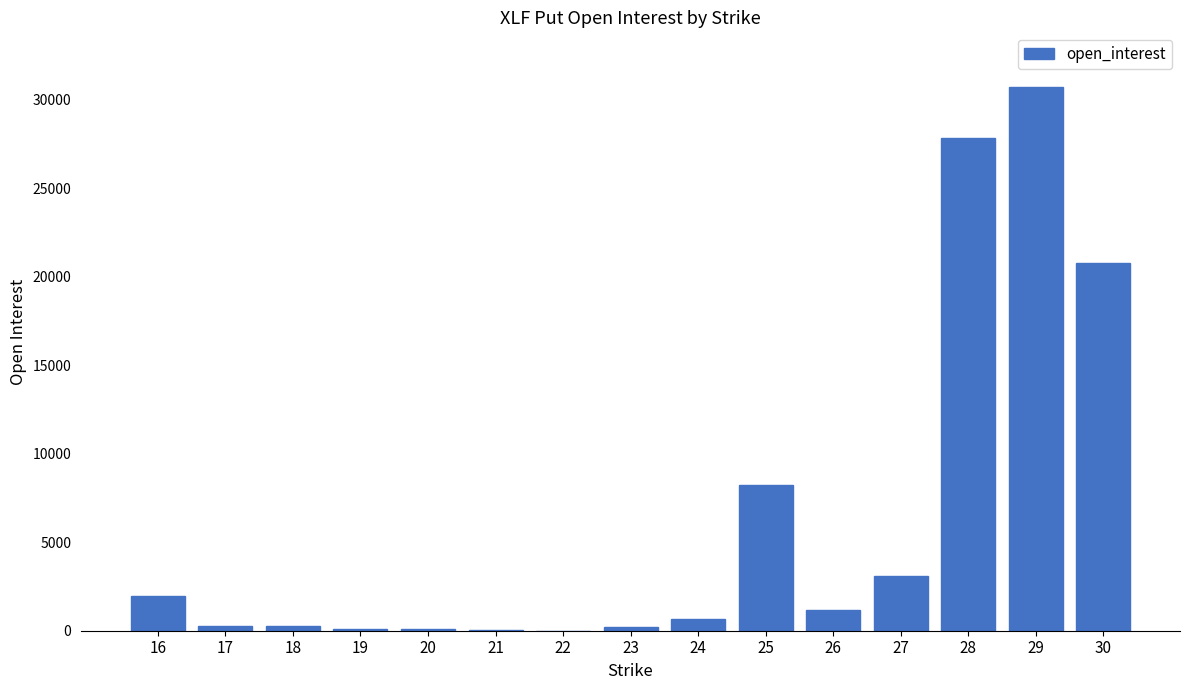

What is the sum of the values at 20 and 25?

8369